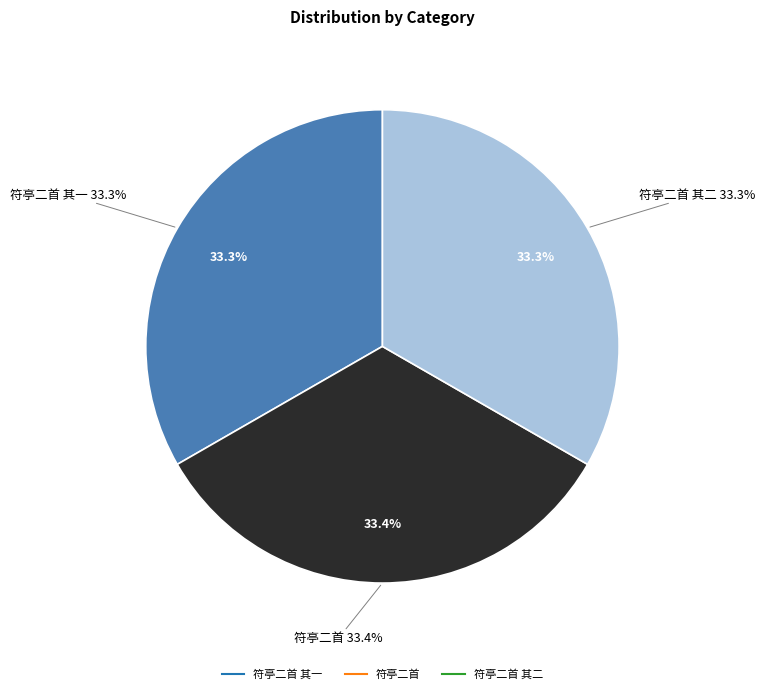

True or false: 符亭二首 其二 accounts for 33% of the total.

True